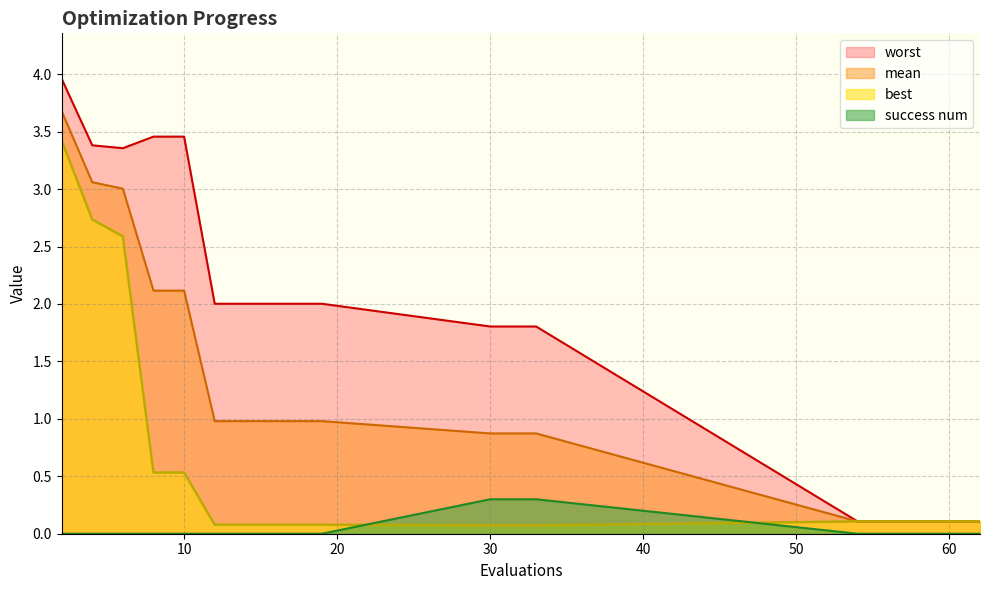

True or false: mean and worst cross at least once.

False